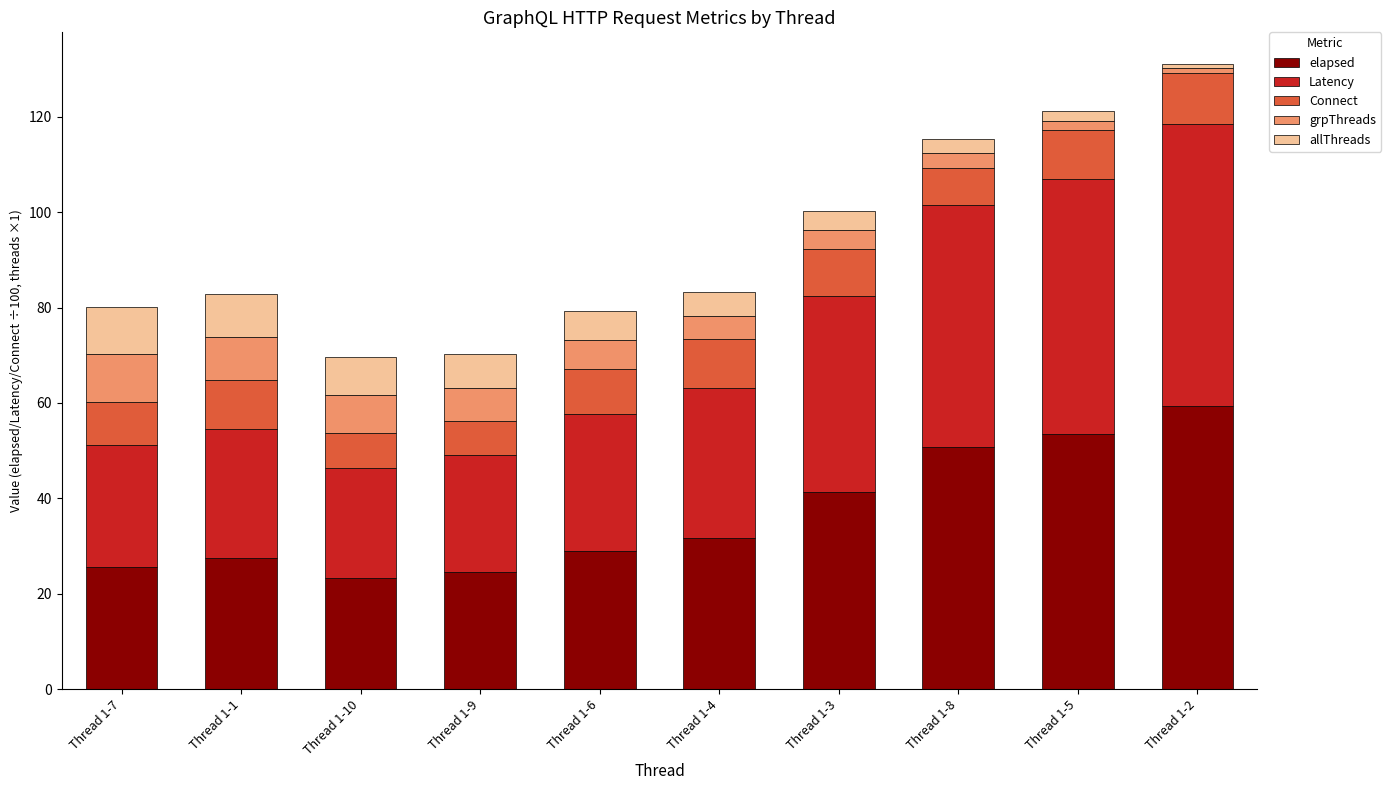

Does the chart contain stacked bars?

Yes